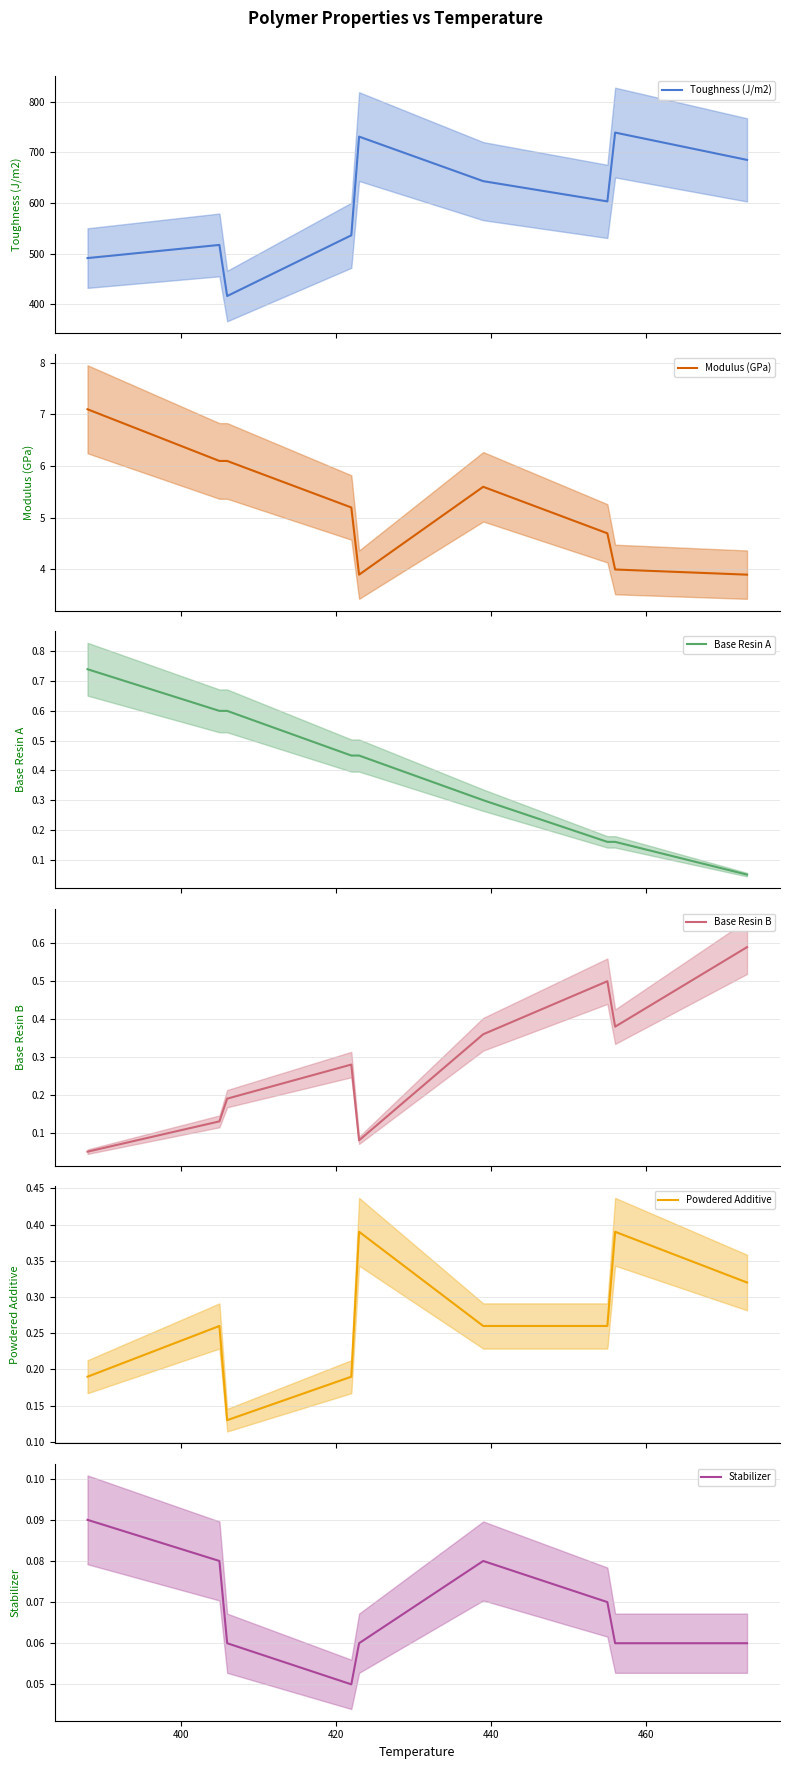

What is the highest value of the Toughness (J/m2) series?

739